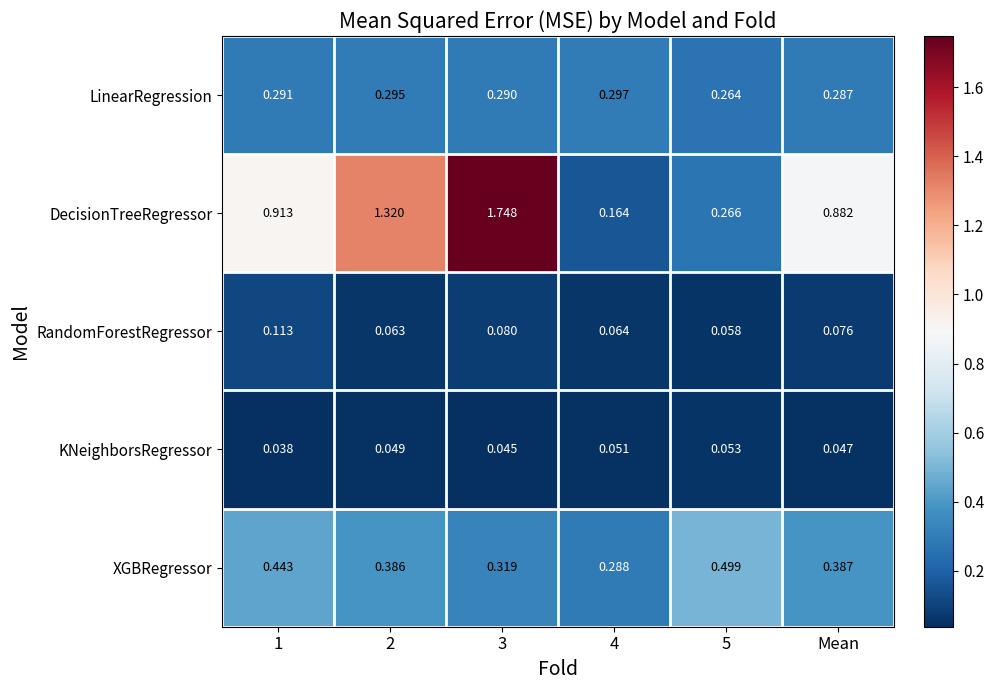

Which series has the widest spread of values?

DecisionTreeRegressor